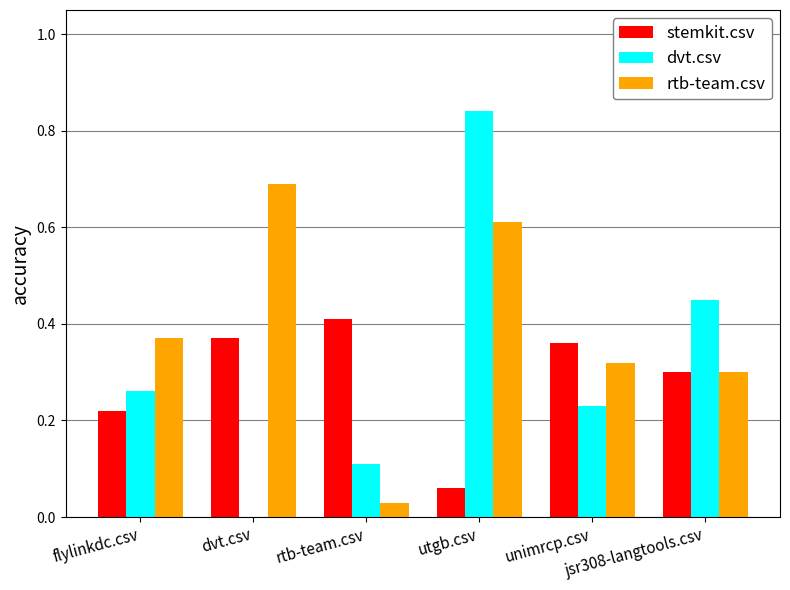

What is the sum of all stemkit.csv values?

1.7